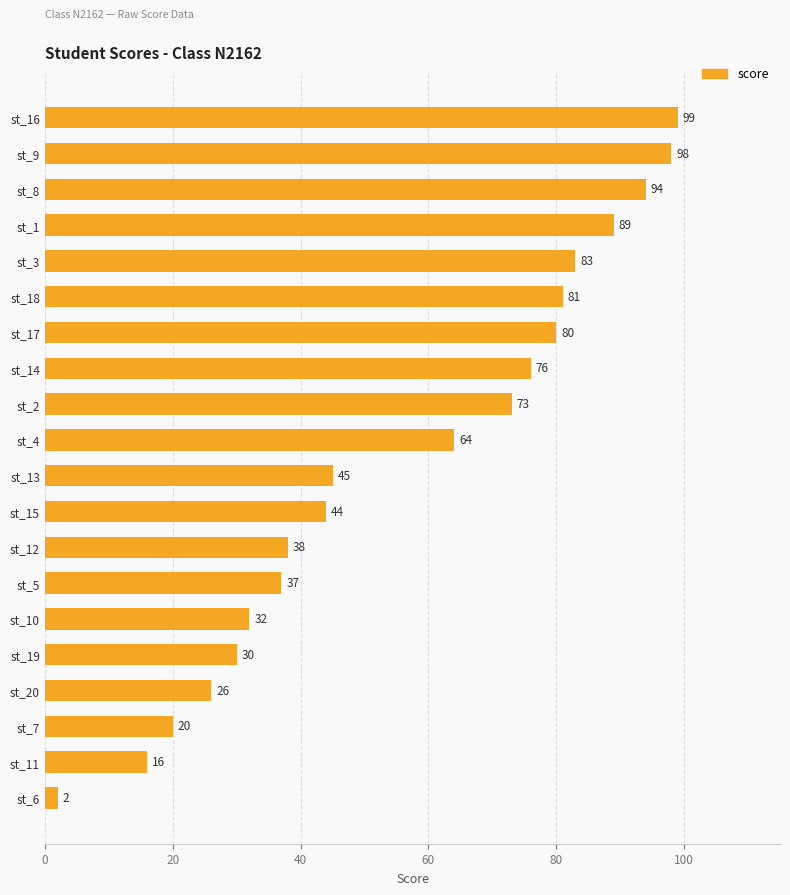

Rank the categories by value from highest to lowest.

st_16, st_9, st_8, st_1, st_3, st_18, st_17, st_14, st_2, st_4, st_13, st_15, st_12, st_5, st_10, st_19, st_20, st_7, st_11, st_6